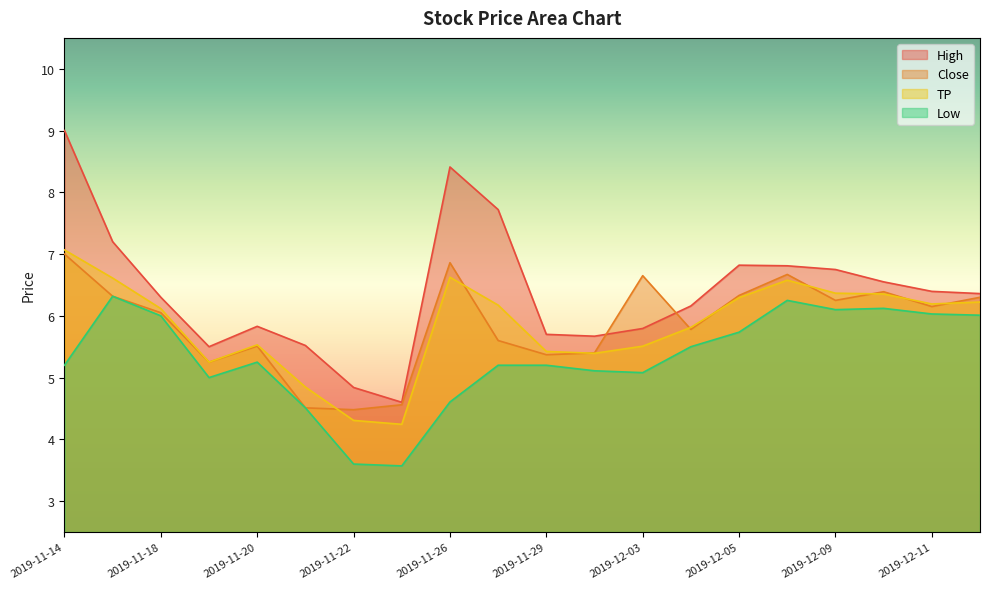

In Low, how many points are lower than both neighbors (excluding endpoints)?

4